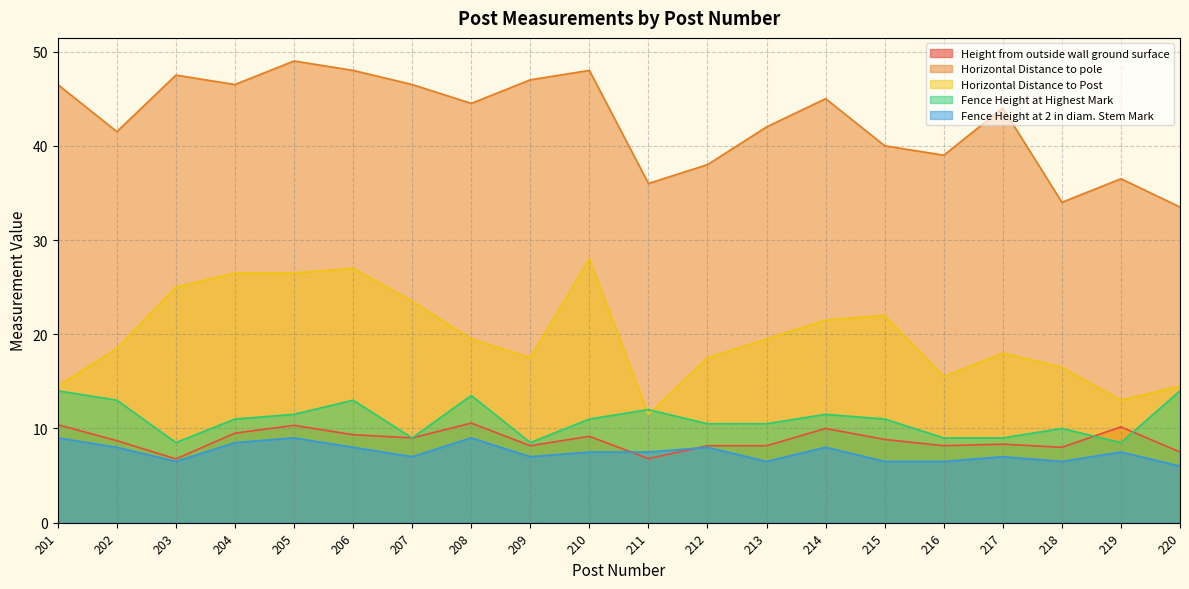

Is the value of Fence Height at 2 in diam. Stem Mark at 204 greater than the value of Fence Height at Highest Mark at 218?

No